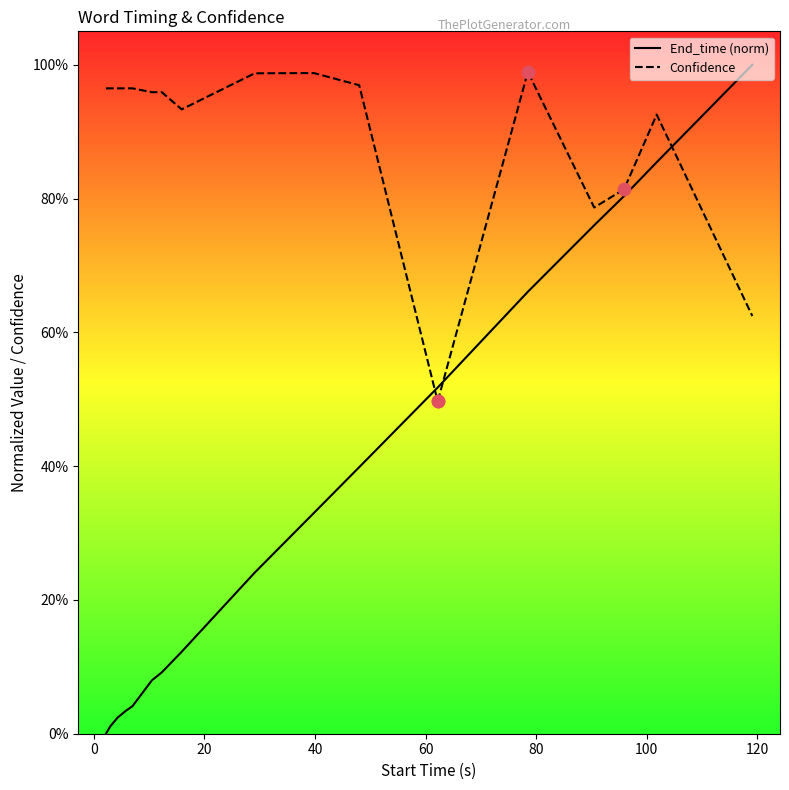

What are all the series names shown in the legend?

End_time (norm), Confidence